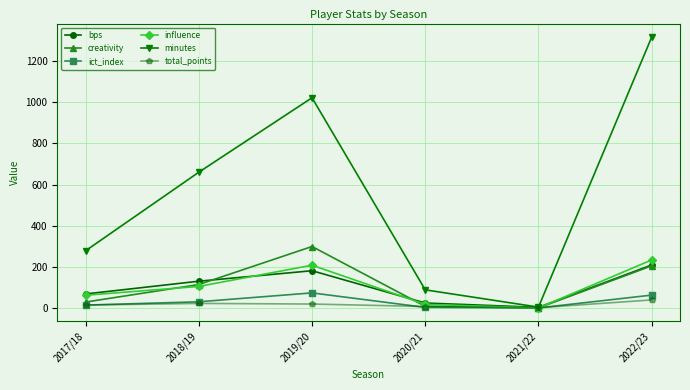

What is the value of the ict_index point at the 3rd from the left?

73.2